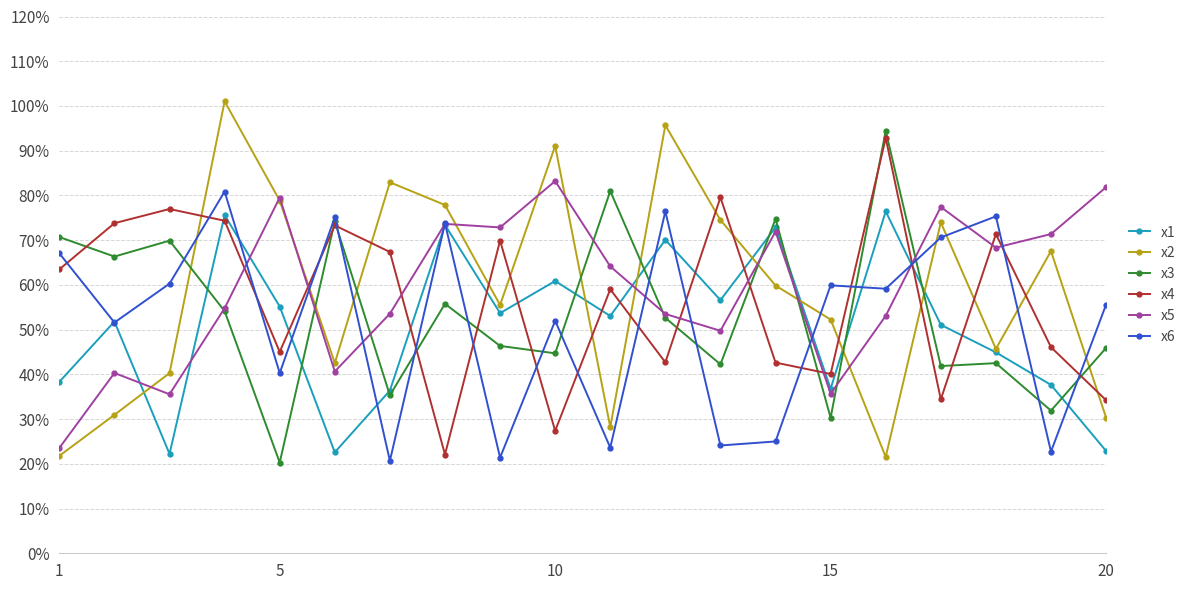

What are all the series names shown in the legend?

x1, x2, x3, x4, x5, x6